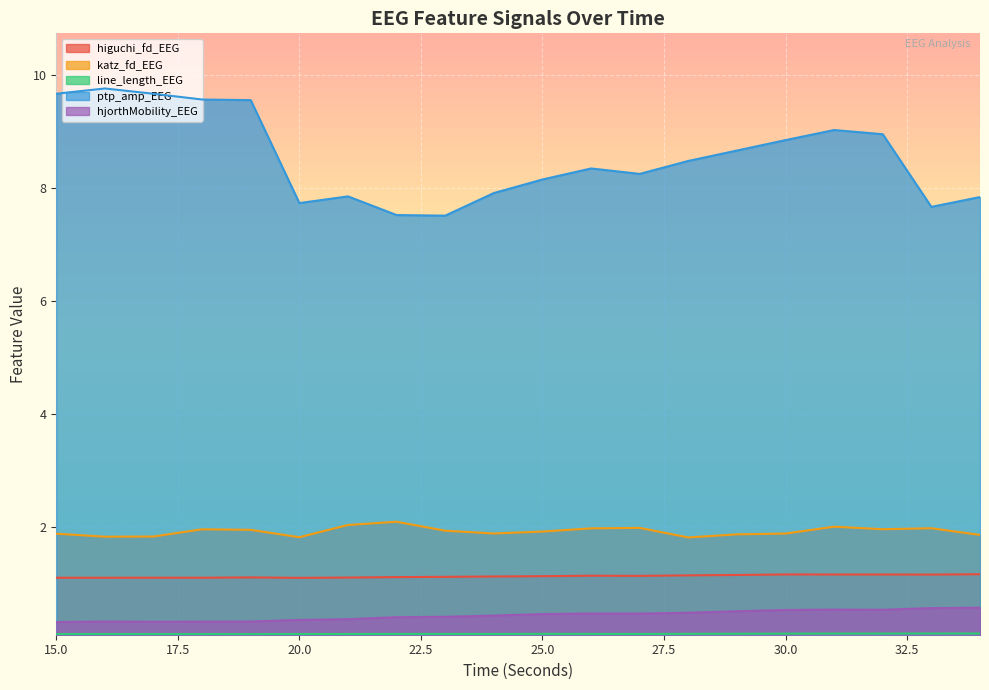

At which category does line_length_EEG reach its first local peak?

16